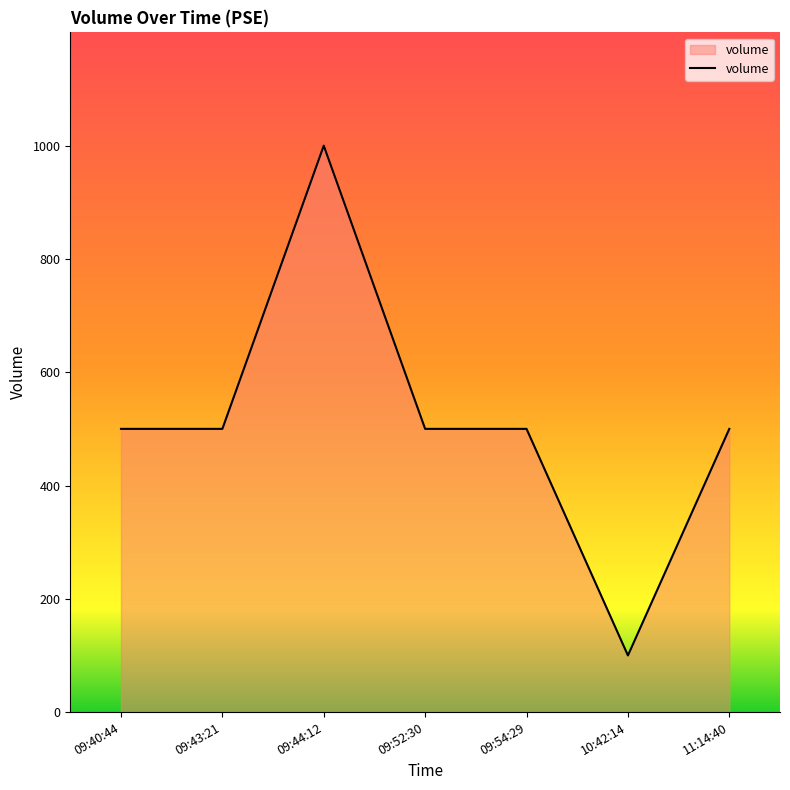

Where is the first local maximum?

09:44:12